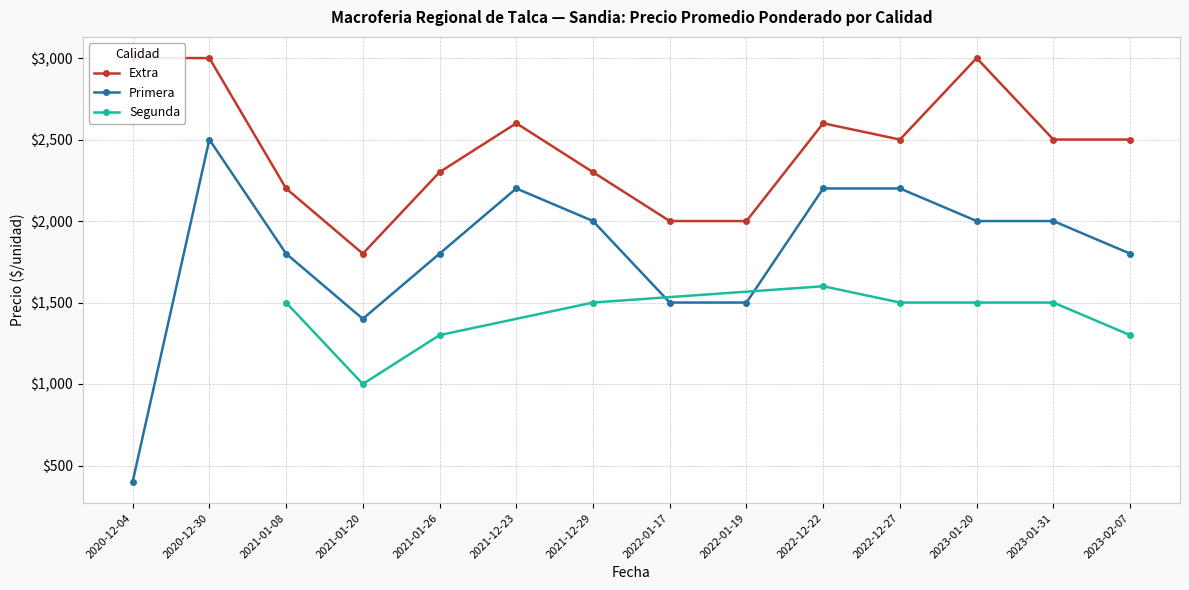

What is the value of the Precio promedio ponderado (Segunda) point at the 4th from the left?

1500